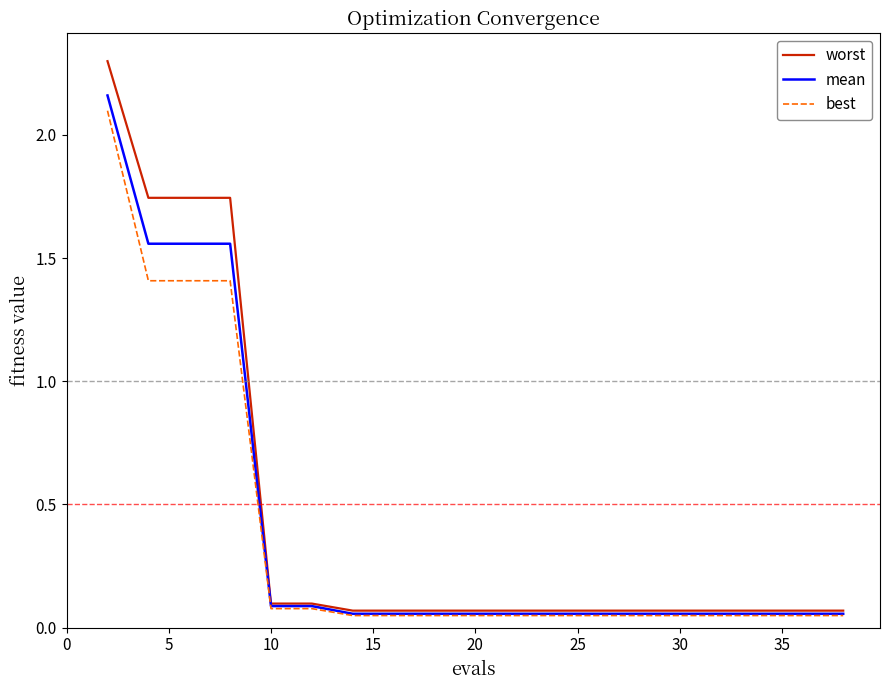

What is the greatest value displayed?

2.3